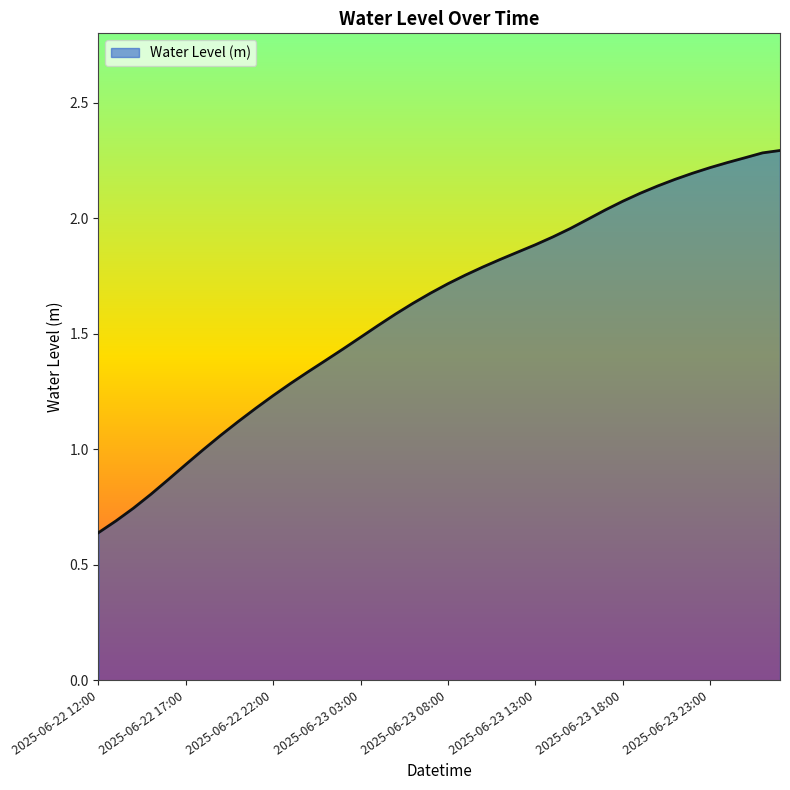

Does the chart display data point markers on the line(s)?

No